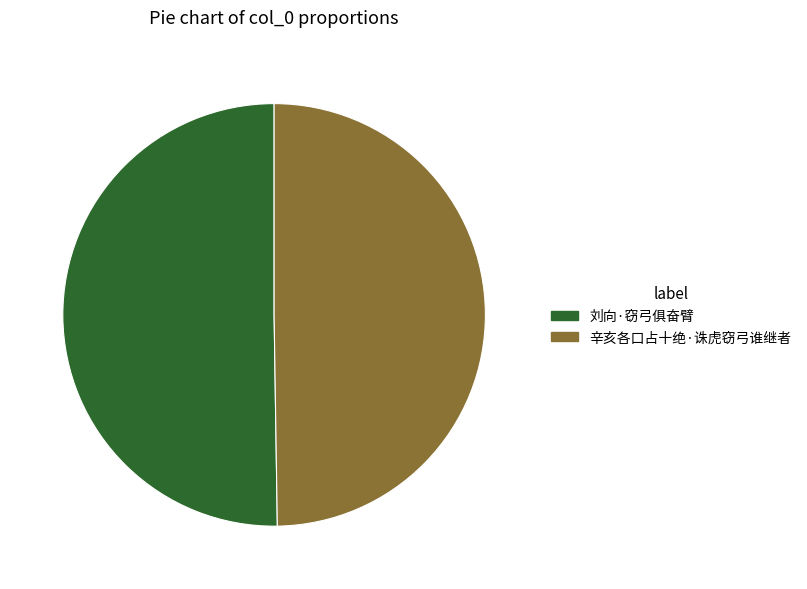

What is the ratio of the value at 辛亥各口占十绝·诛虎窃弓谁继者 to the value at 刘向·窃弓俱奋臂?

1.0